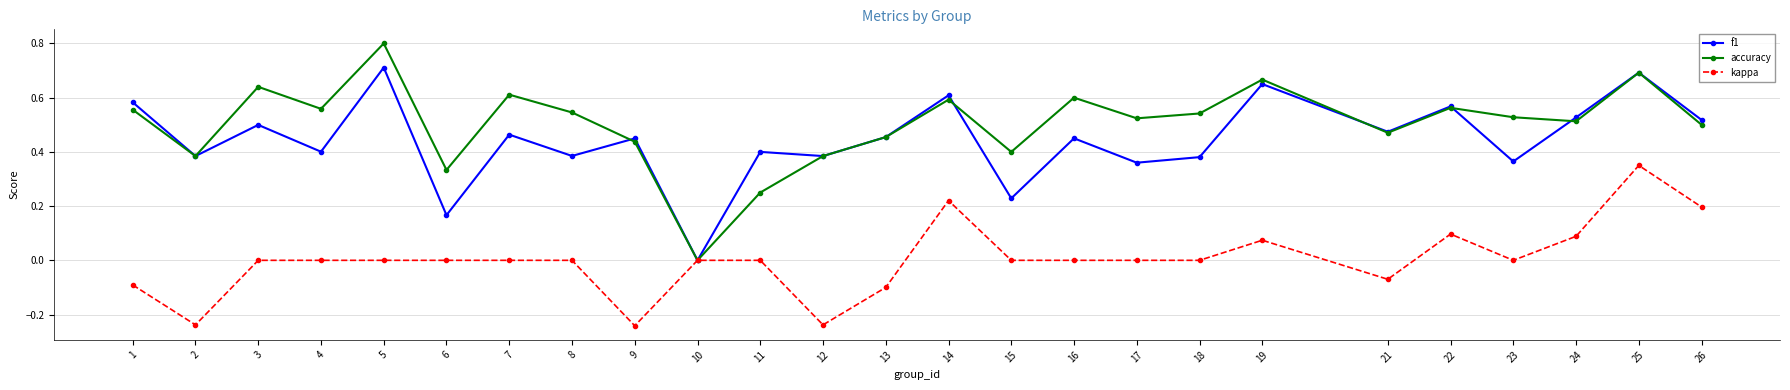

How many interior local valleys does the f1 series have?

10